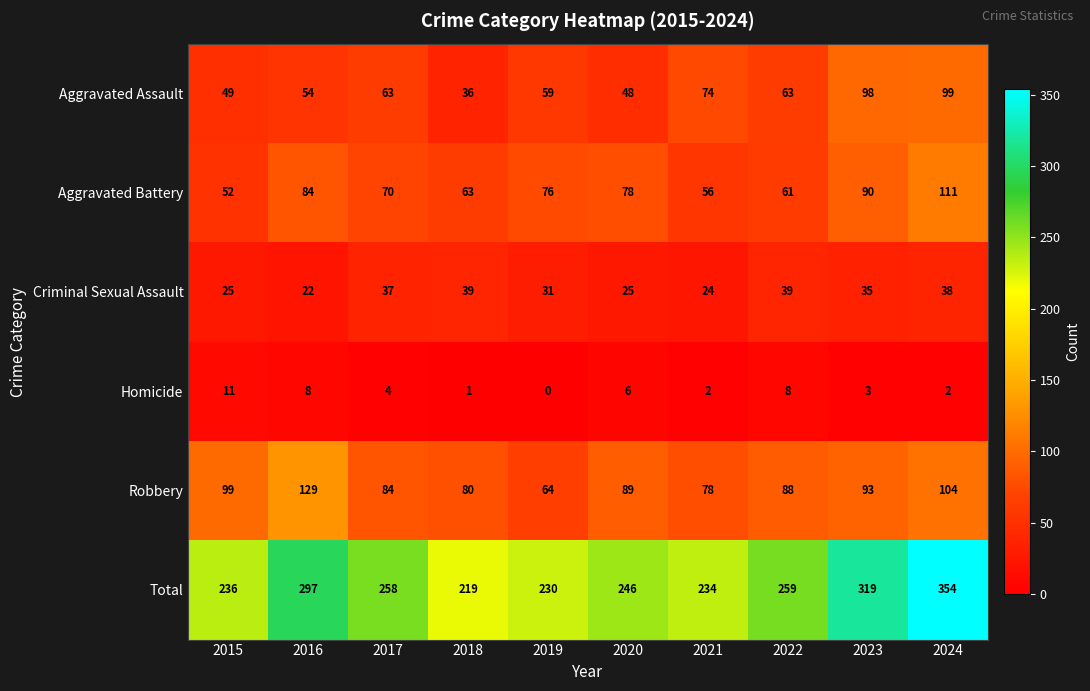

What is the difference between the Aggravated Assault values at 2019 and 2024?

40